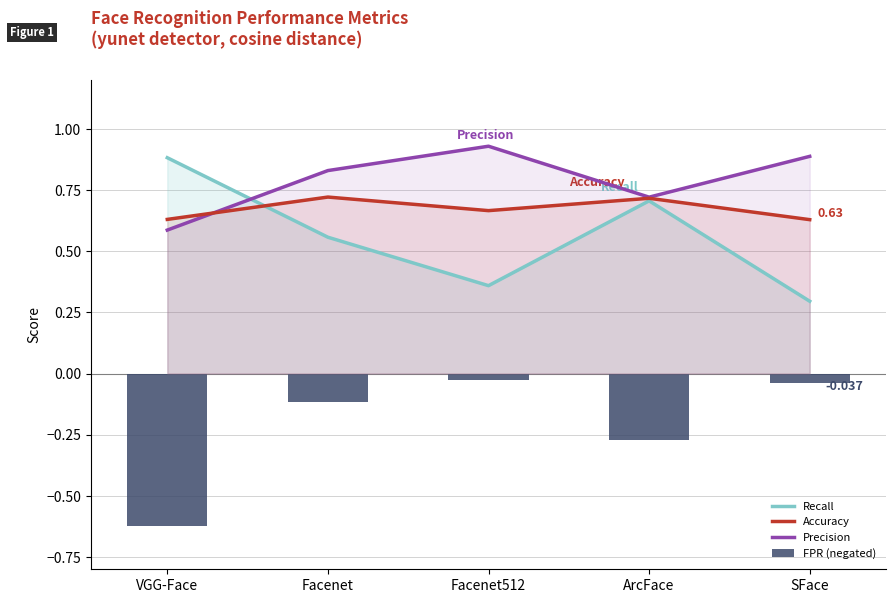

List the series in order of their peak value, highest first.

Precision, Recall, Accuracy, FPR (negated)